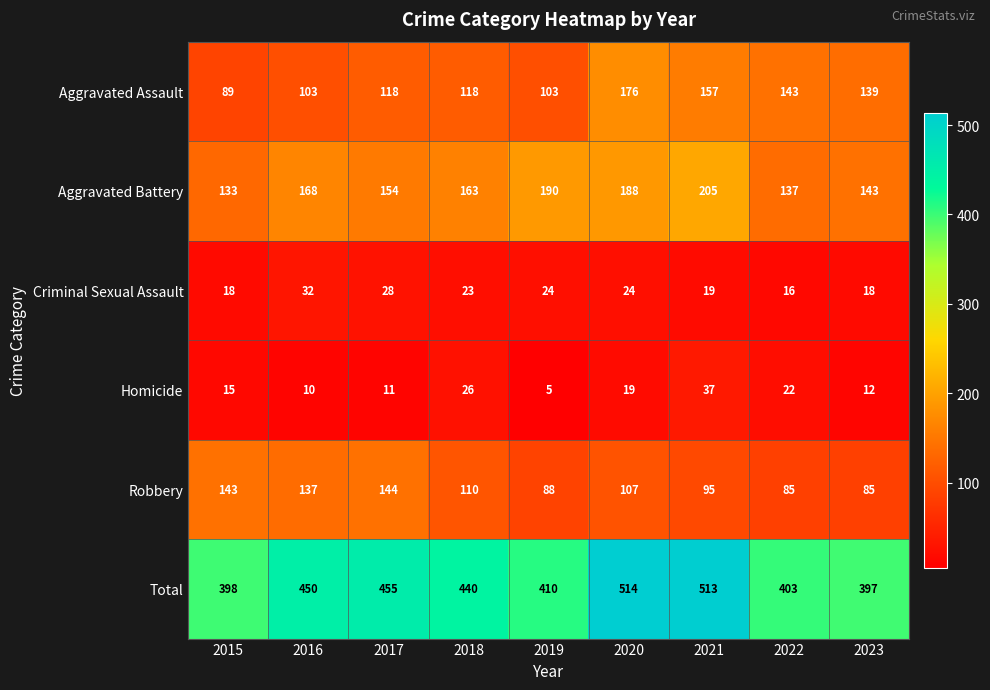

True or false: Criminal Sexual Assault has a value of 57 at 2016.

False